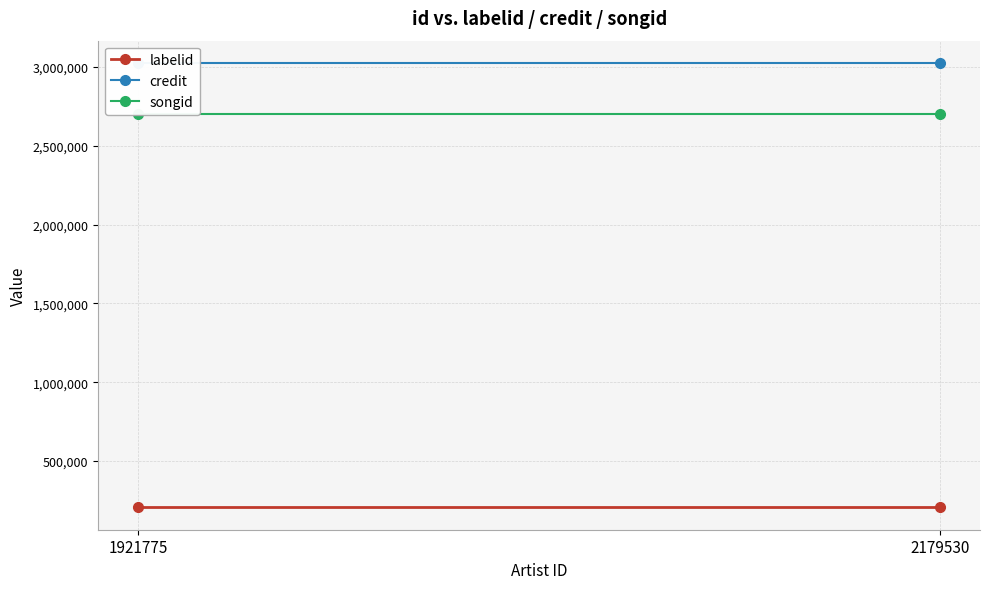

Is the value of credit at 1921775 greater than the value of songid at 1921775?

Yes